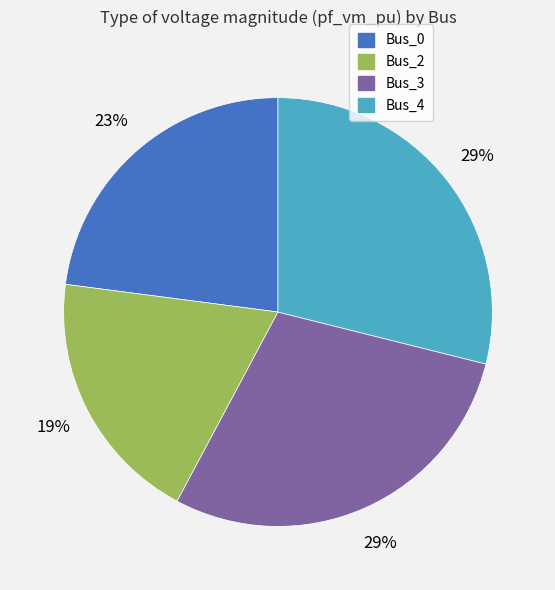

How many segments does this pie chart have?

4